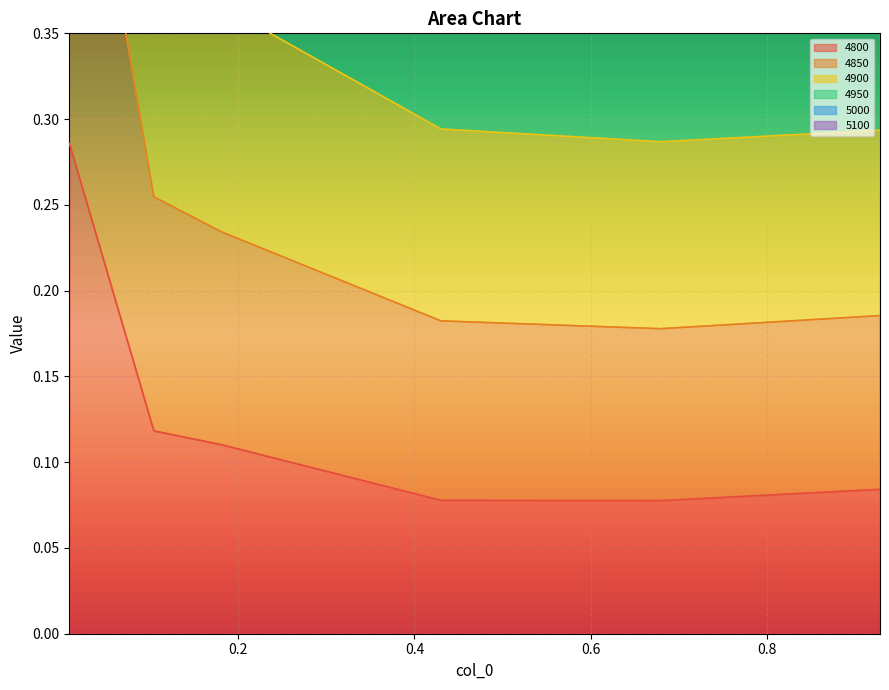

Is it true that 4850 equals 0.3 at 0.00821917808219178?

False